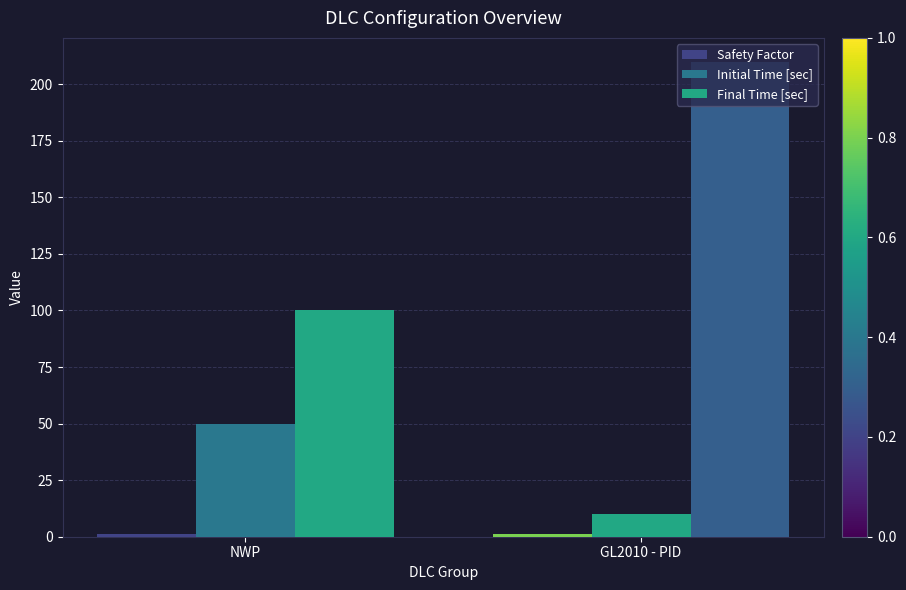

How many series are shown in this chart?

3